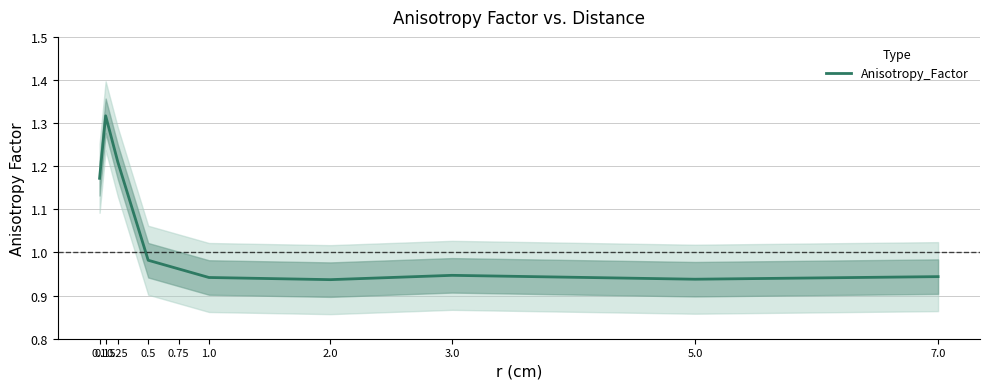

How many points are higher than both their immediate neighbors (excluding endpoints)?

2